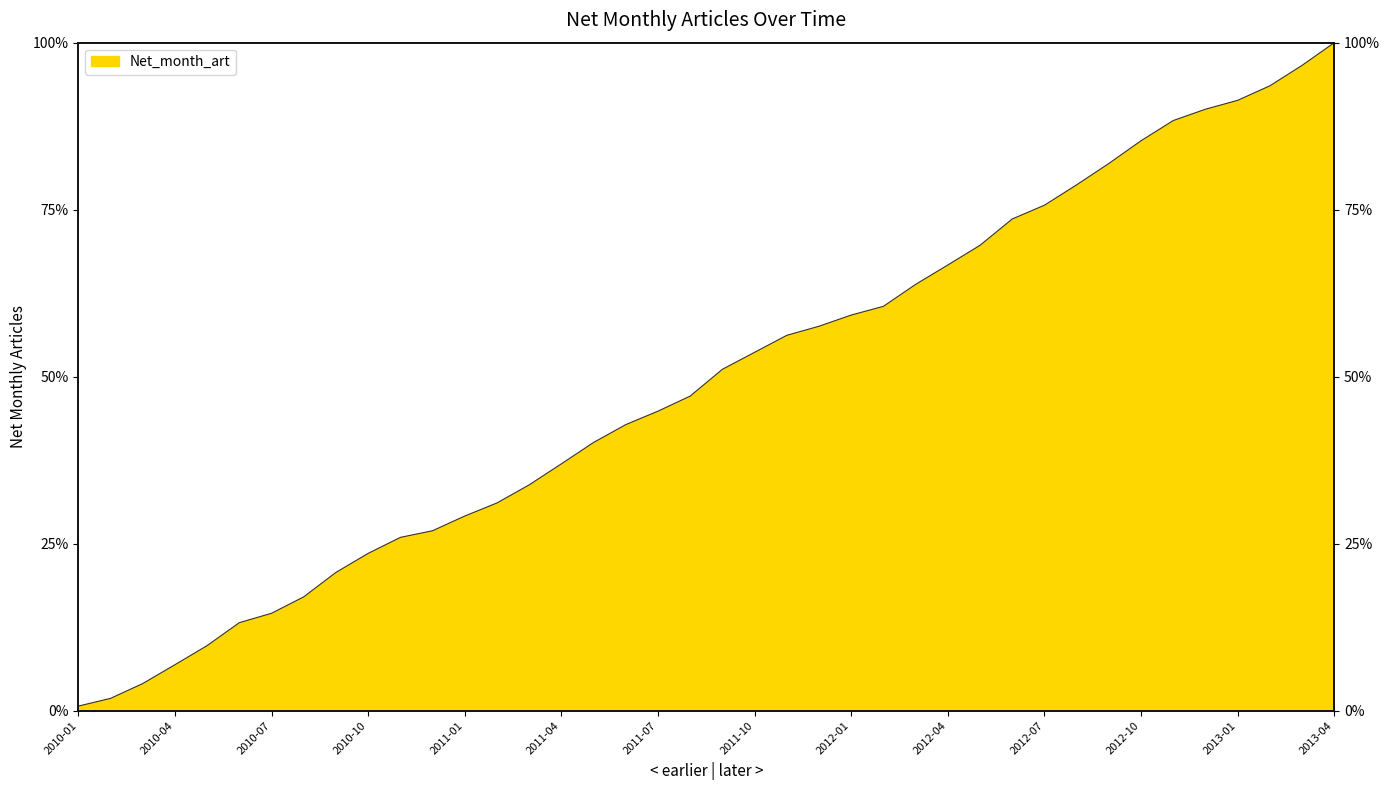

Reading left to right, extract all data points from this chart.

2010-01=0.7	2010-02=1.8	2010-03=4.1	2010-04=6.9	2010-05=9.7	2010-06=13.2	2010-07=14.6	2010-08=17.0	2010-09=20.7	2010-10=23.5	2010-11=25.9	2010-12=26.9	2011-01=29.1	2011-02=31.1	2011-03=33.8	2011-04=36.9	2011-05=40.1	2011-06=42.8	2011-07=44.8	2011-08=47.1	2011-09=51.1	2011-10=53.6	2011-11=56.2	2011-12=57.5	2012-01=59.2	2012-02=60.5	2012-03=63.8	2012-04=66.7	2012-05=69.7	2012-06=73.6	2012-07=75.7	2012-08=78.7	2012-09=81.9	2012-10=85.3	2012-11=88.3	2012-12=90.0	2013-01=91.4	2013-02=93.5	2013-03=96.6	2013-04=100.0